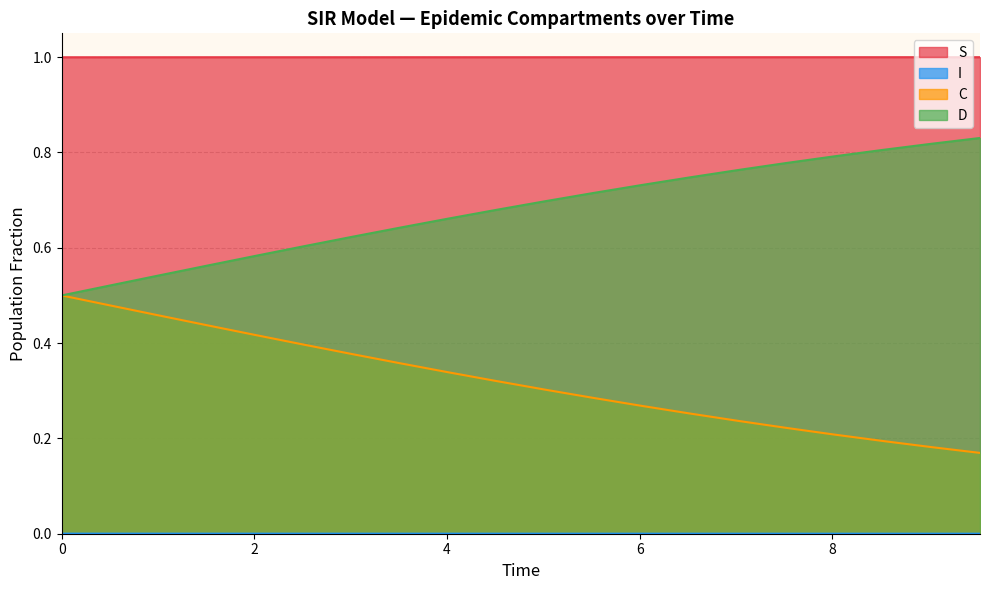

Which series has the largest total across all categories?

S